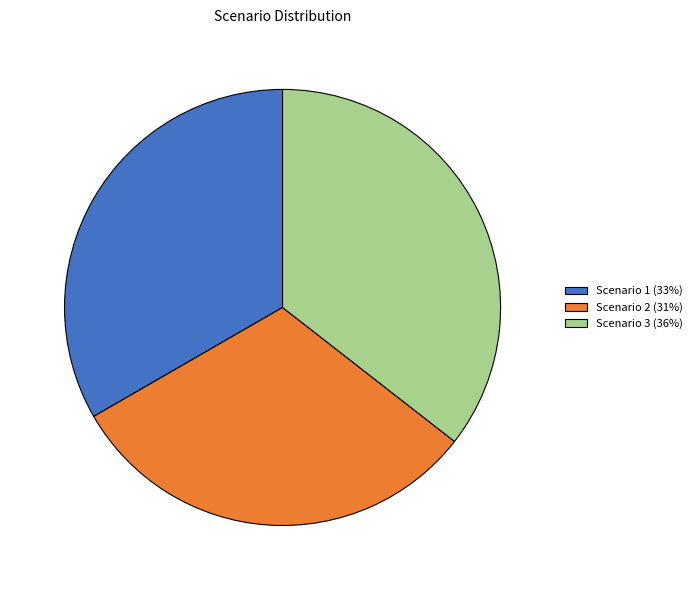

Which slice is the largest?

Scenario 3